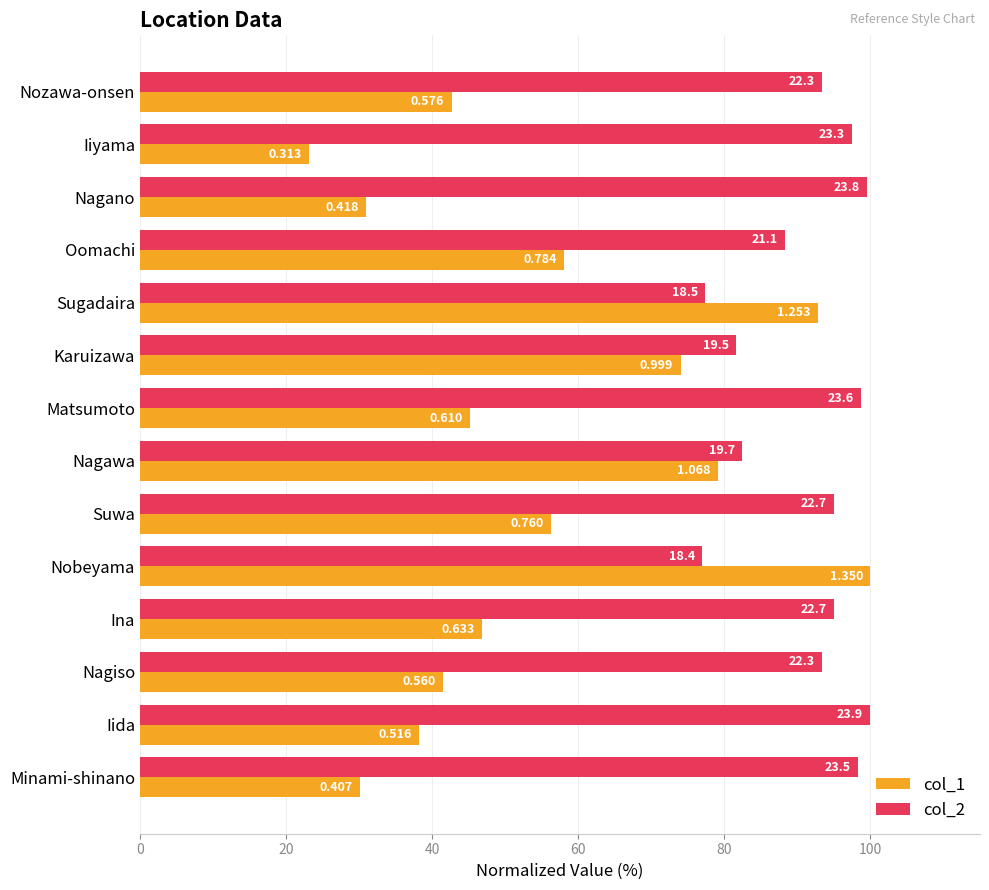

Reading left to right, extract all data points from this chart.

col_1: 42.7	23.2	31.0	58.1	92.8	74.0	45.2	79.1	56.3	100.0	46.9	41.5	38.3	30.1
col_2: 93.3	97.5	99.6	88.3	77.4	81.6	98.7	82.4	95.0	77.0	95.0	93.3	100.0	98.3